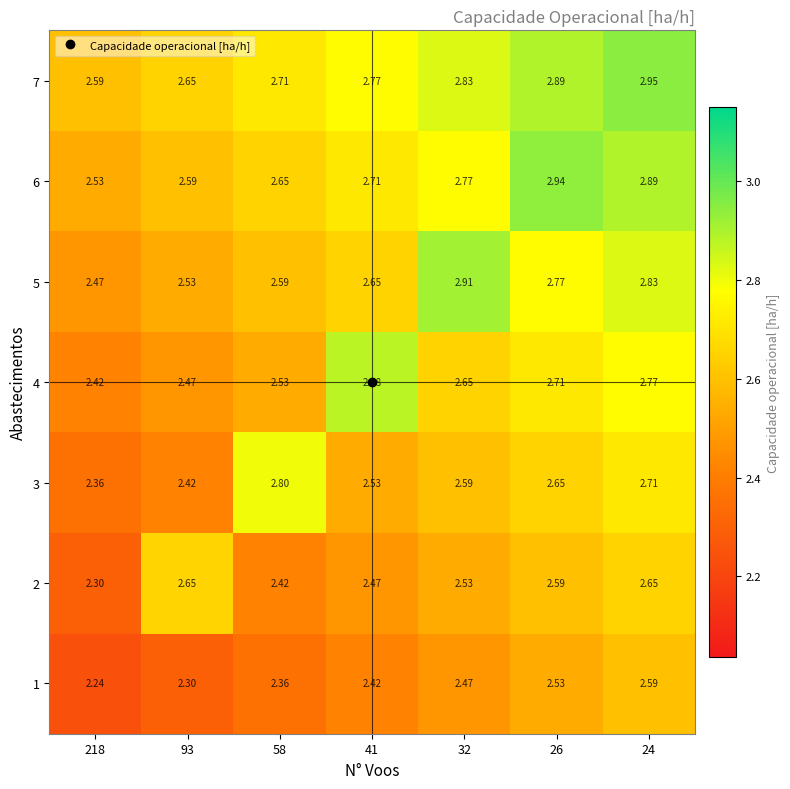

Between 218 and 26, which series saw the biggest shift?

6